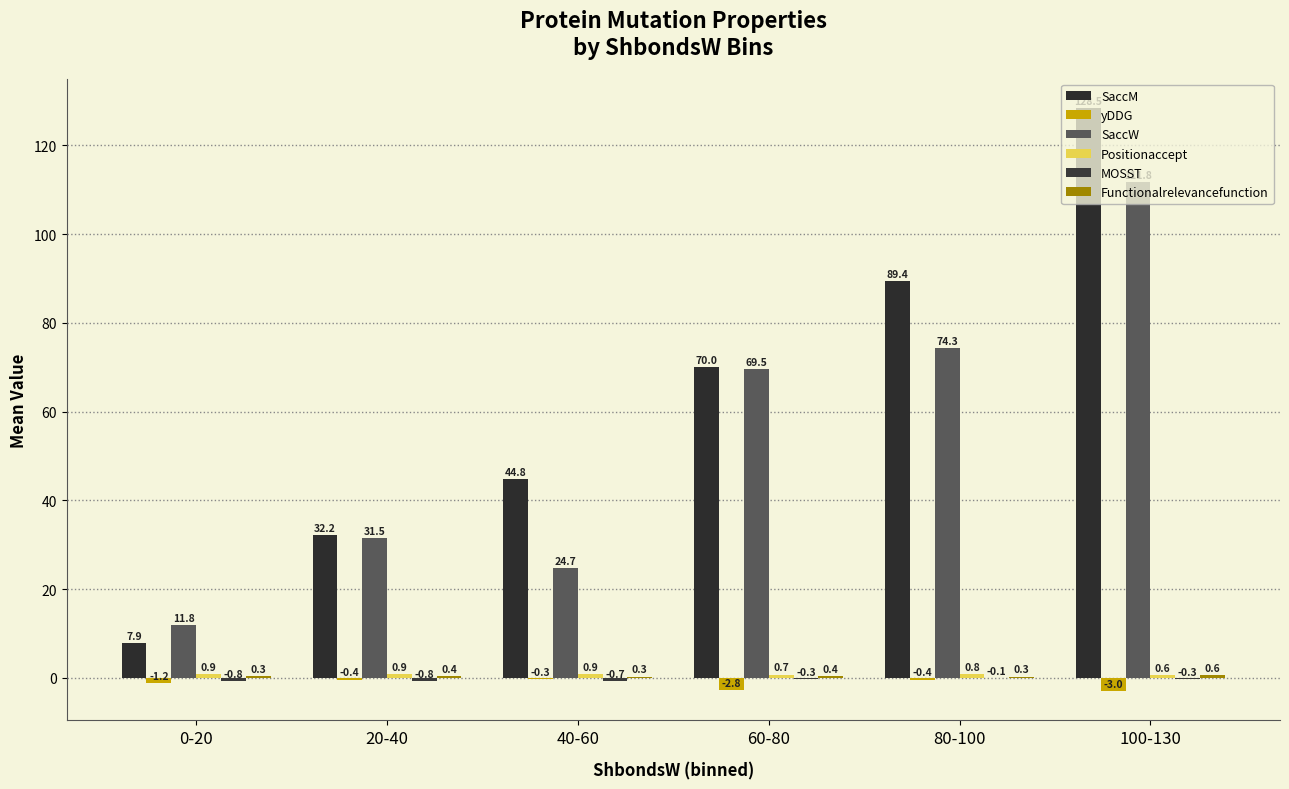

Reading right to left, extract all data points from this chart.

SaccM: 128.5	89.4	70.0	44.8	32.2	7.9
yDDG: -3.0	-0.4	-2.8	-0.3	-0.4	-1.2
SaccW: 111.8	74.3	69.5	24.7	31.5	11.8
Positionaccept: 0.6	0.8	0.7	0.9	0.9	0.9
MOSST: -0.3	-0.1	-0.3	-0.7	-0.8	-0.8
Functionalrelevancefunction: 0.6	0.3	0.4	0.3	0.4	0.3